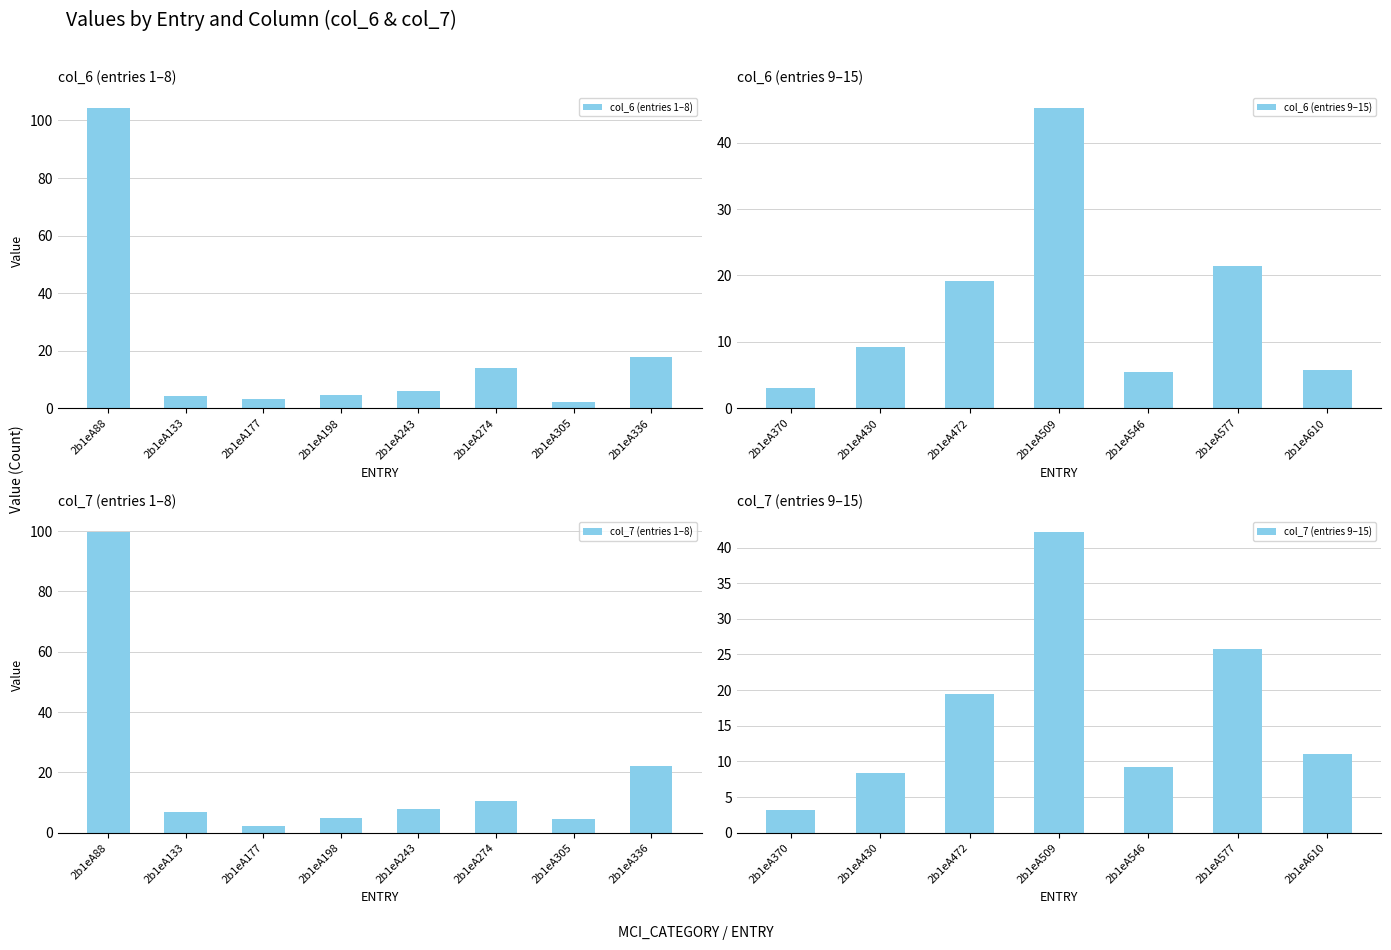

What is the value of the col_6 bar at the 13th from the left?

5.5